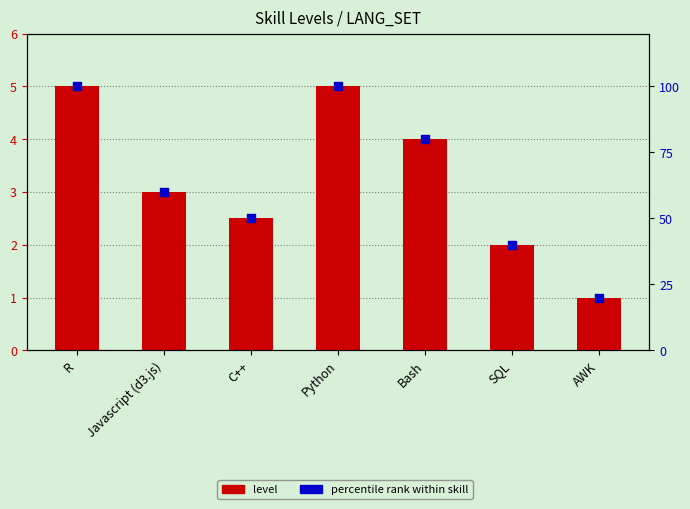

Which series has the largest Y range (max minus min)?

percentile rank within skill